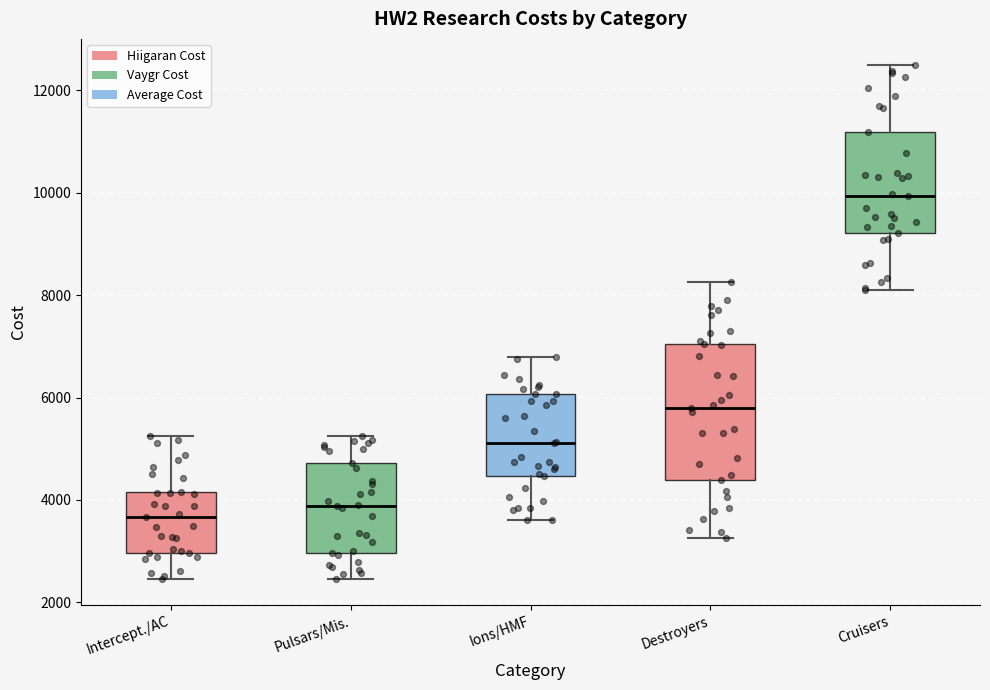

Where does the lower whisker of the box for Destroyers end on the y-axis? The values are not printed on the chart, so give them approximately, as read against the axis.

3200